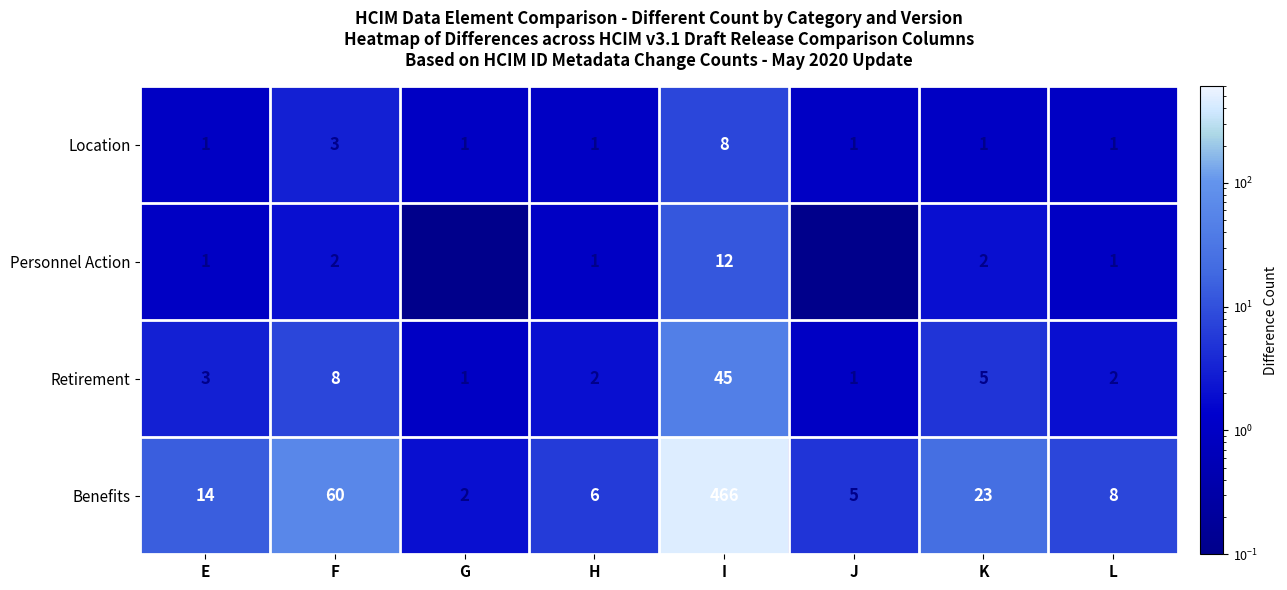

Rank the series by their maximum value, from highest to lowest.

Benefits, Retirement, Personnel Action, Location